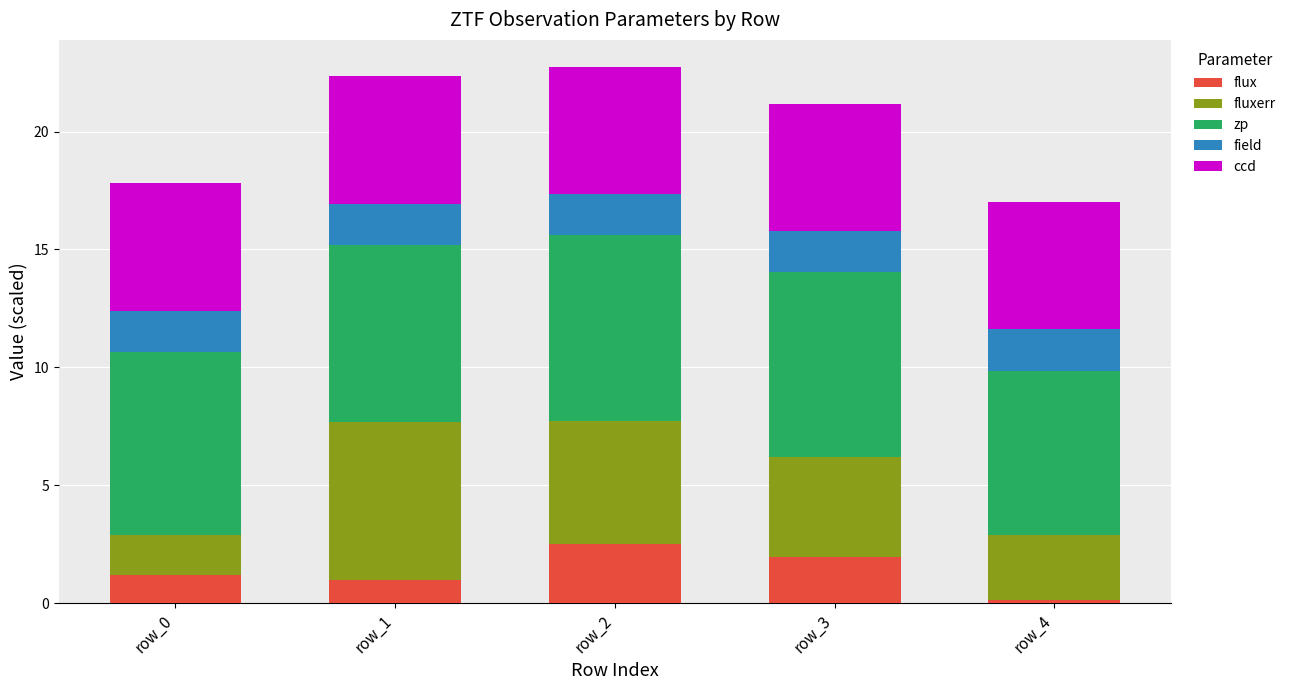

What is the maximum value for flux?

2.5